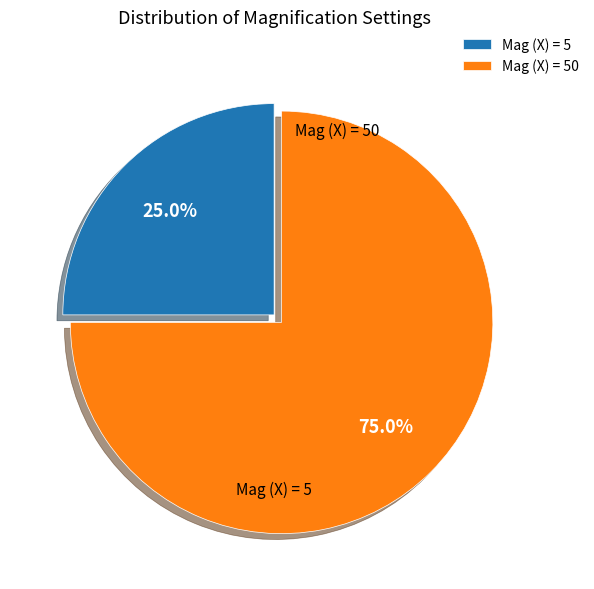

True or false: Mag (X) = 50 accounts for 85% of the total.

False